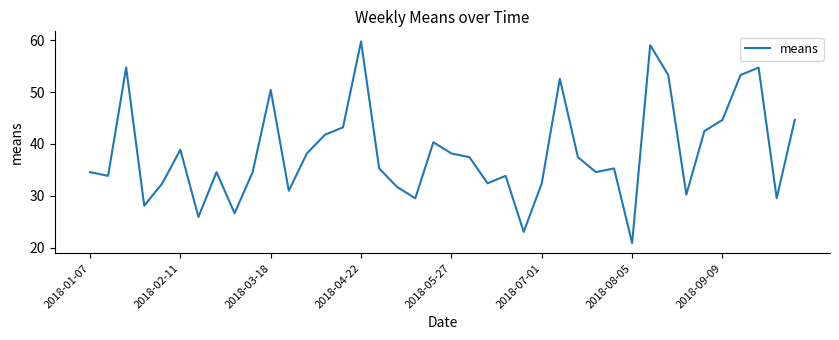

What is the difference between the maximum and minimum values?

38.9